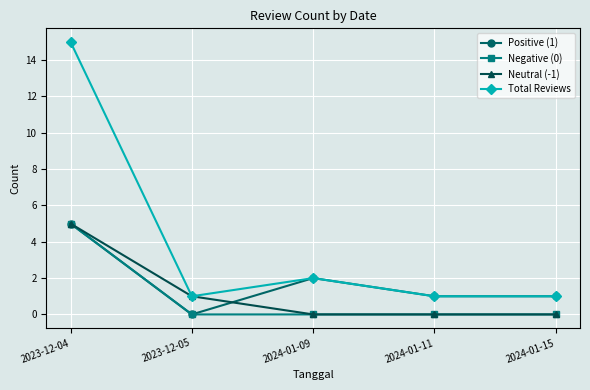

True or false: Total Reviews has more than 0 points higher than both neighbors.

True